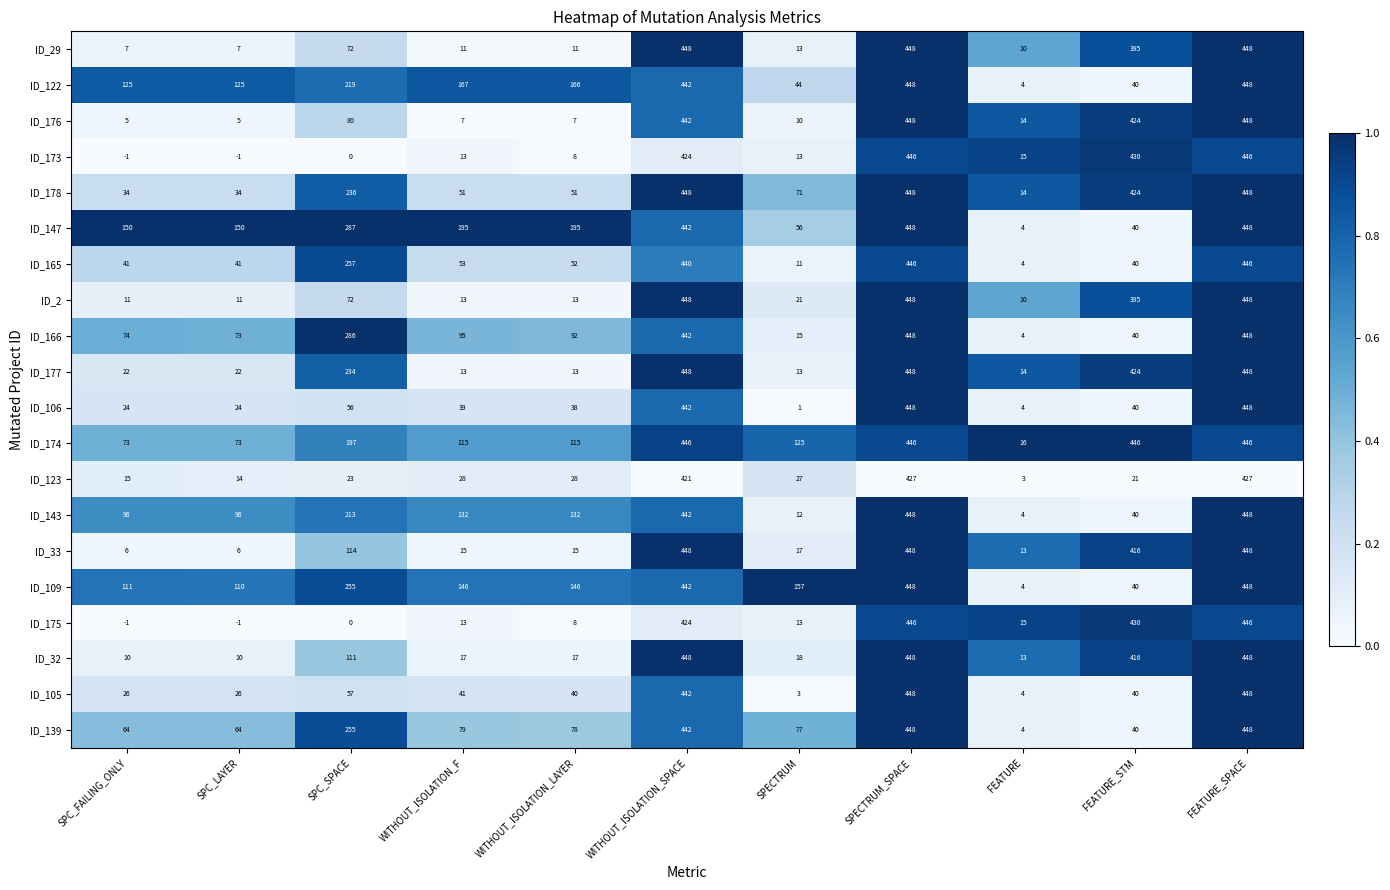

What is the total value across all series at FEATURE_STM?

4581